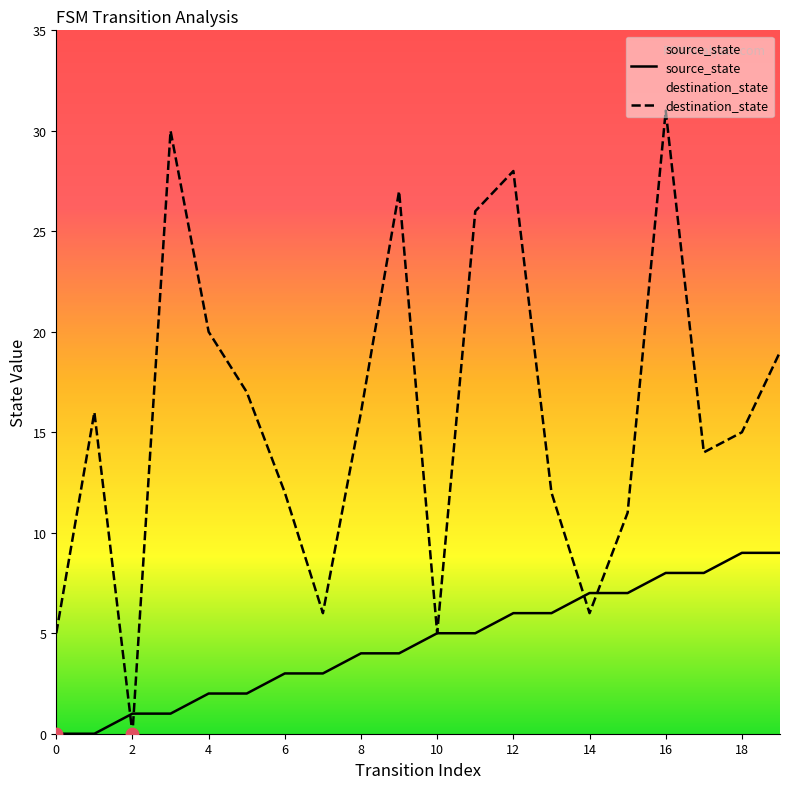

What is the total value across all series at 15?

18